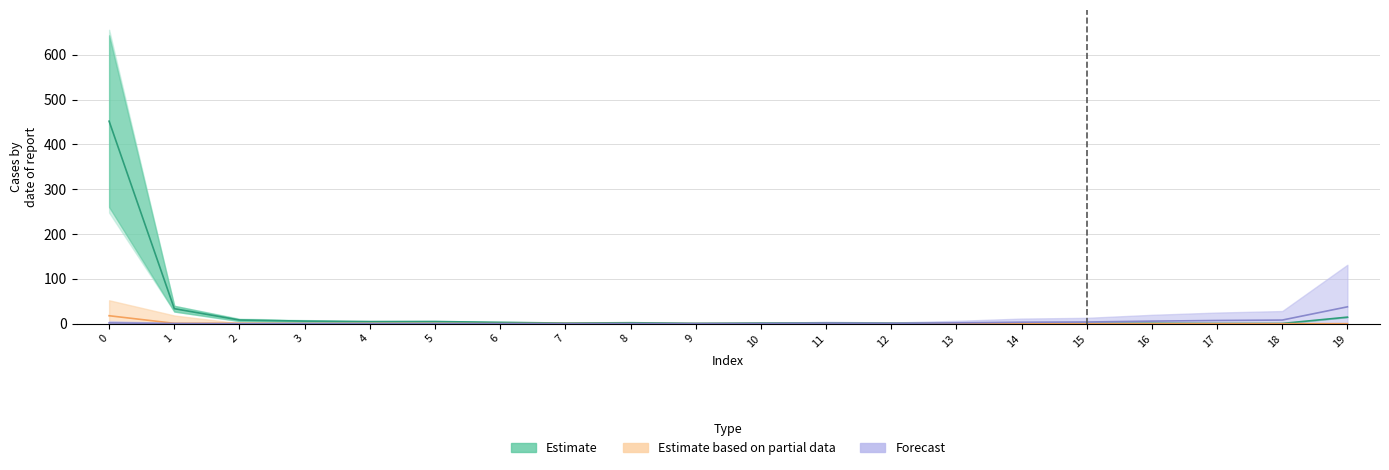

Reading right to left, what are all the values shown in this chart?

col_1: 14.5	0.4	0.4	0.9	0.8	0.8	0.3	1.1	1.6	1.3	0.8	2.1	1.3	2.9	4.8	4.6	5.7	8.1	33.4	451.8
col_19: 37.6	8.0	7.1	5.6	3.7	3.2	1.8	0.7	1.2	0.4	0.1	0.1	0.0	0.0	0.0	0.0	0.1	0.0	0.4	1.7
col_2: 0.0	0.0	0.0	0.0	0.0	0.0	0.0	0.0	0.0	0.0	0.0	0.0	0.3	0.0	0.4	0.4	0.3	0.9	0.8	17.7